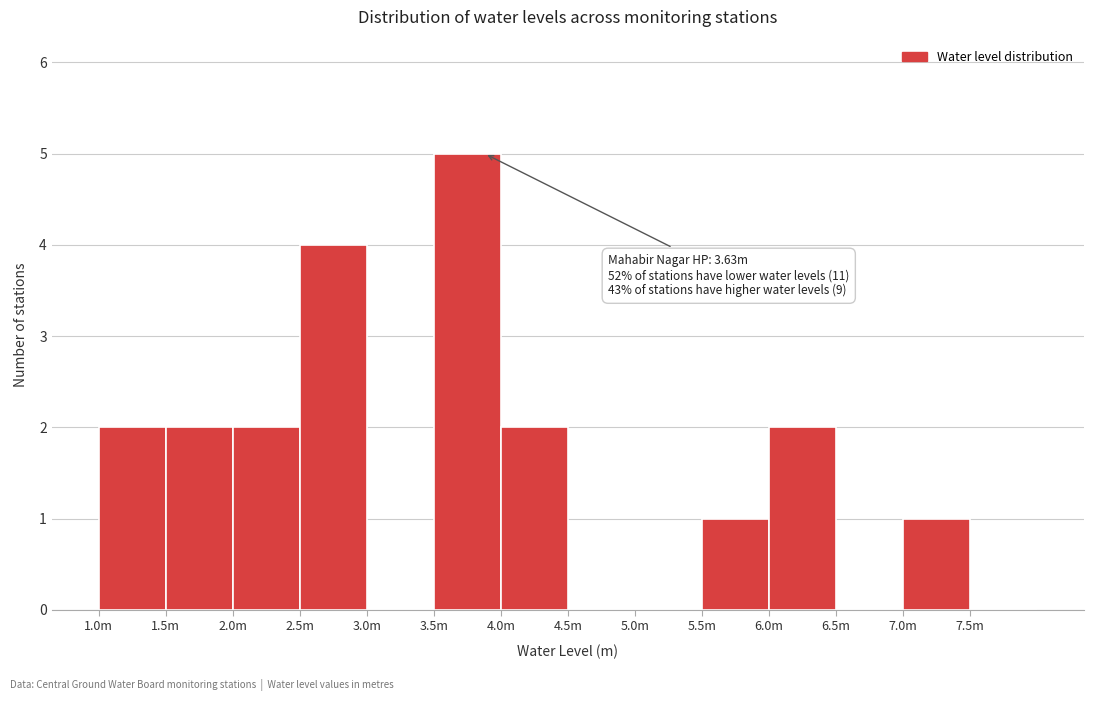

Reading right to left, transcribe all the data shown in this chart.

7.5m=0	7.0m=1	6.5m=0	6.0m=2	5.5m=1	5.0m=0	4.5m=0	4.0m=2	3.5m=5	3.0m=0	2.5m=4	2.0m=2	1.5m=2	1.0m=2